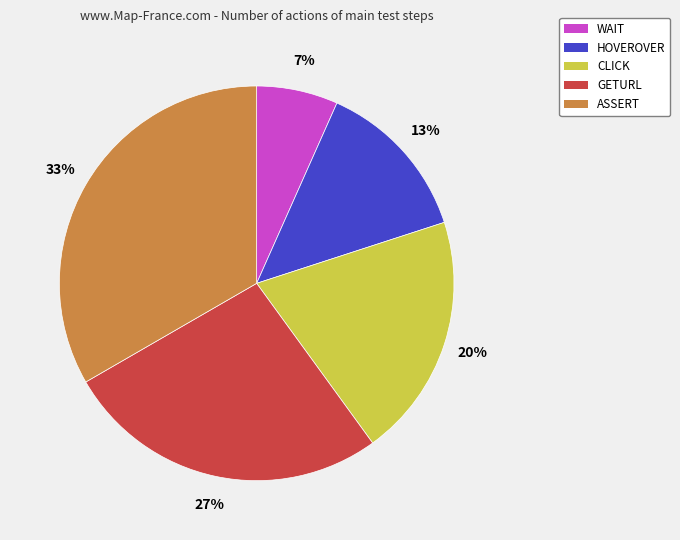

To the nearest percent, what portion does WAIT represent?

7%